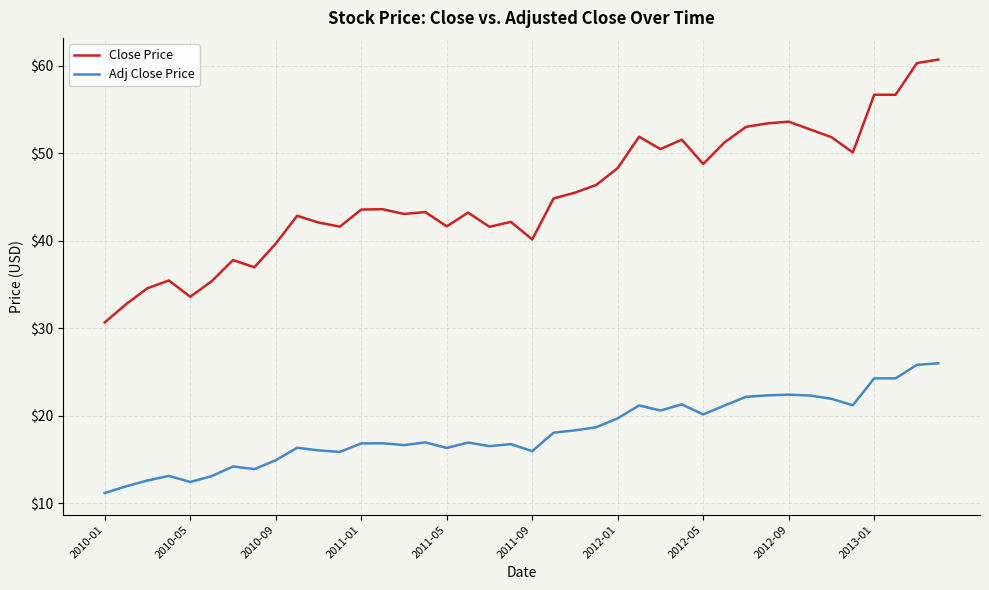

Which series has the largest total across all categories?

Close Price